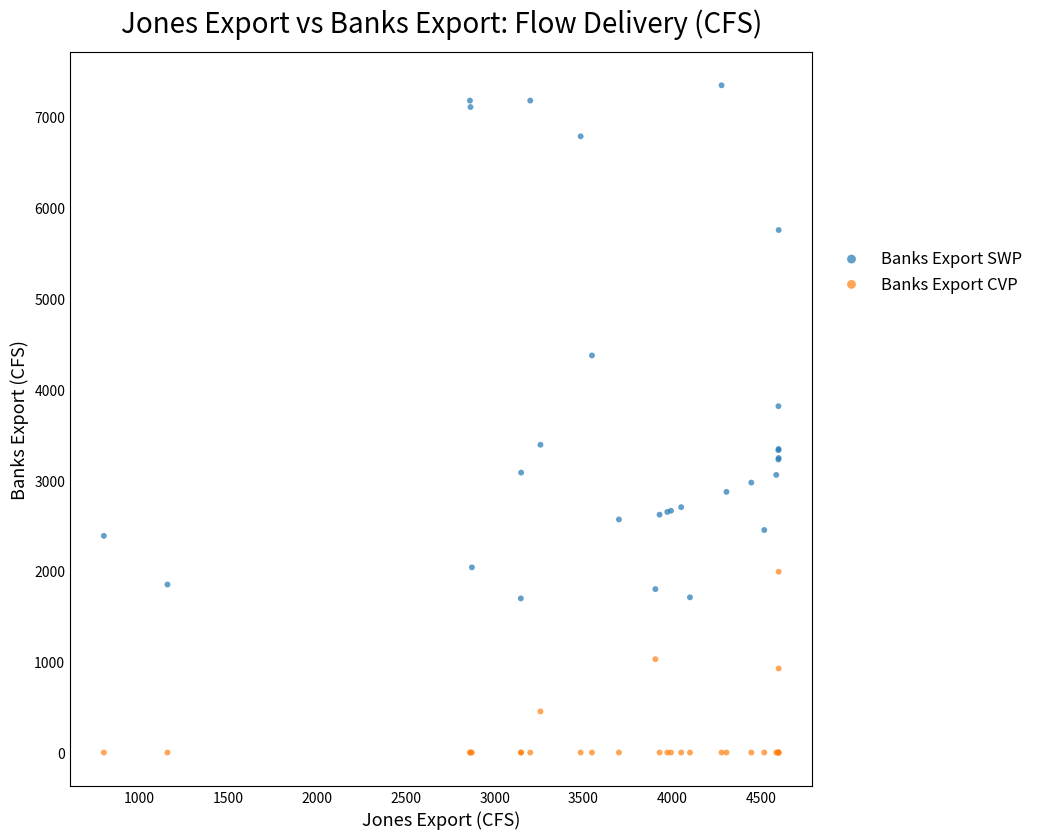

Which series reaches the minimum Y coordinate?

Banks Export CVP